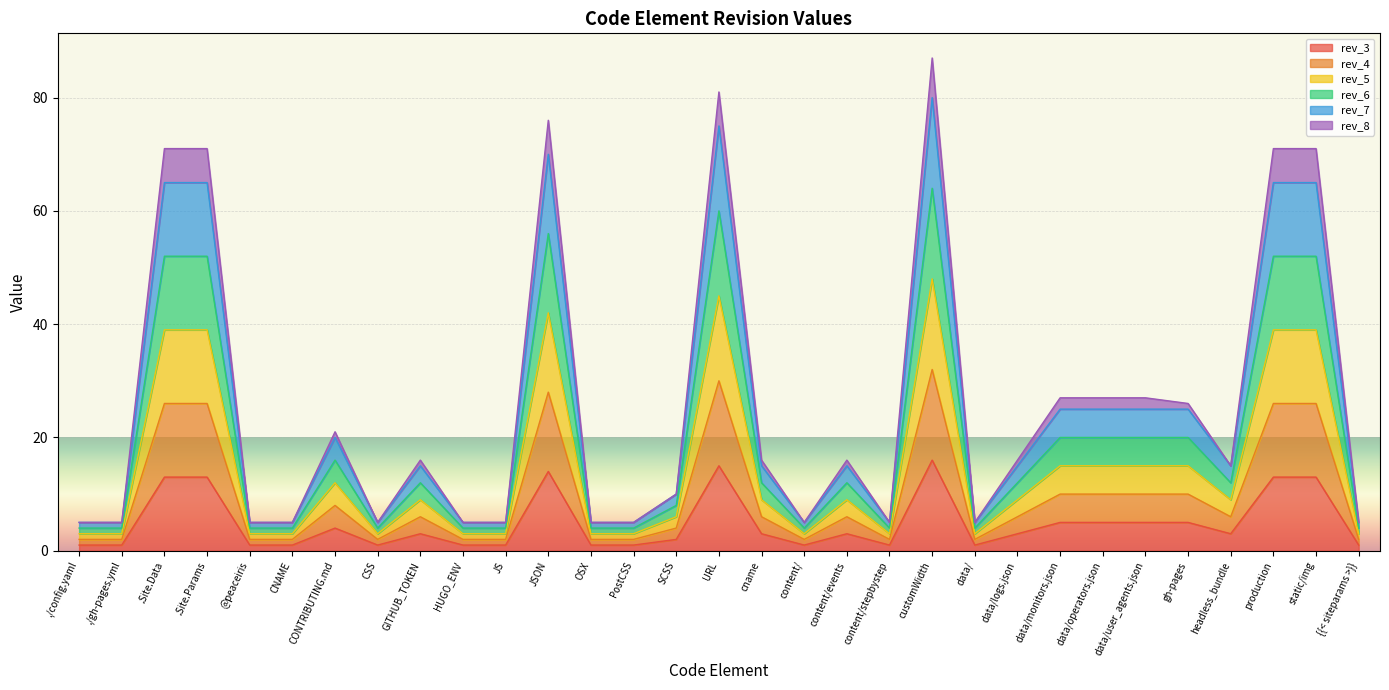

True or false: rev_4 and rev_7 cross at least once.

False